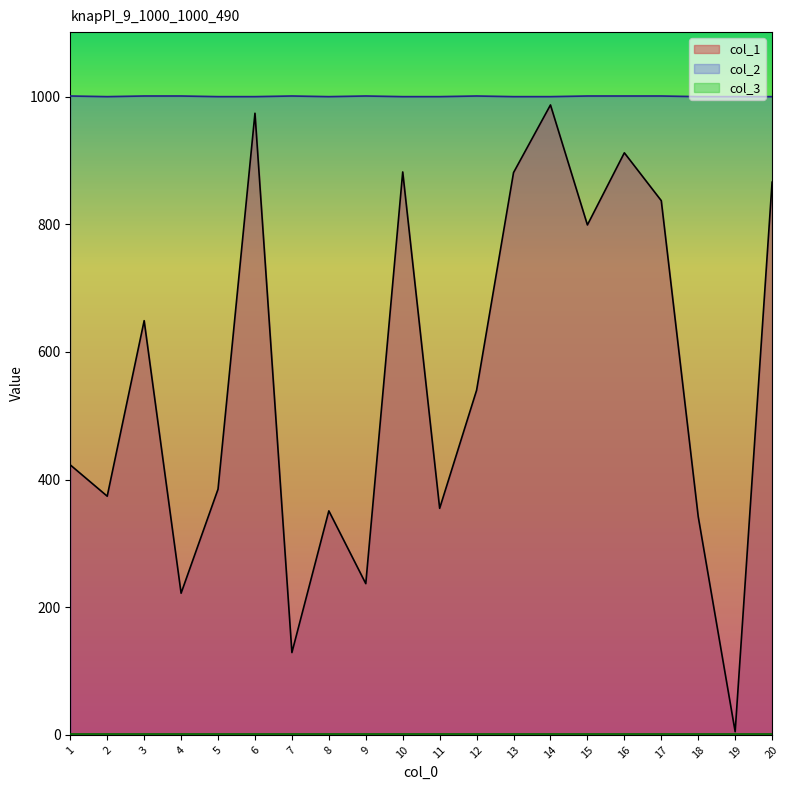

Where is the first local maximum for col_1?

3